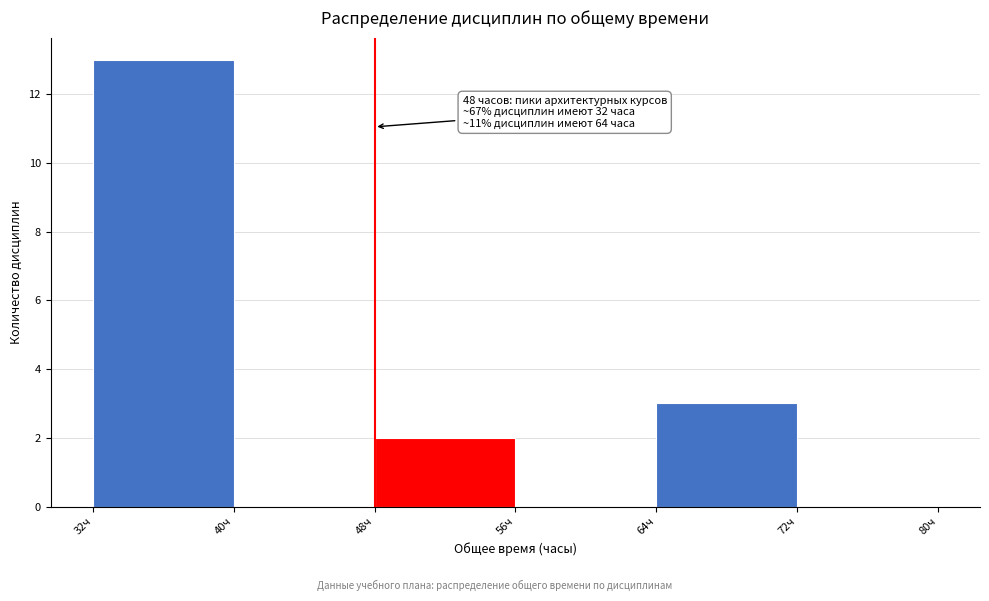

Over which range of the x-axis is the bar tallest?

32 to 40